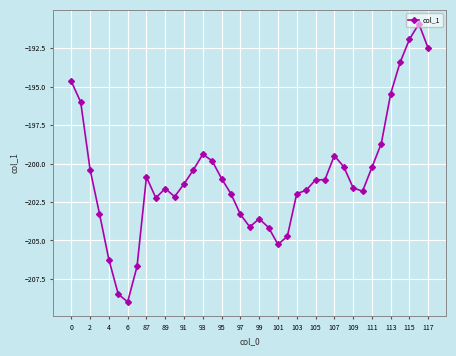

What is the greatest value displayed?

-190.9